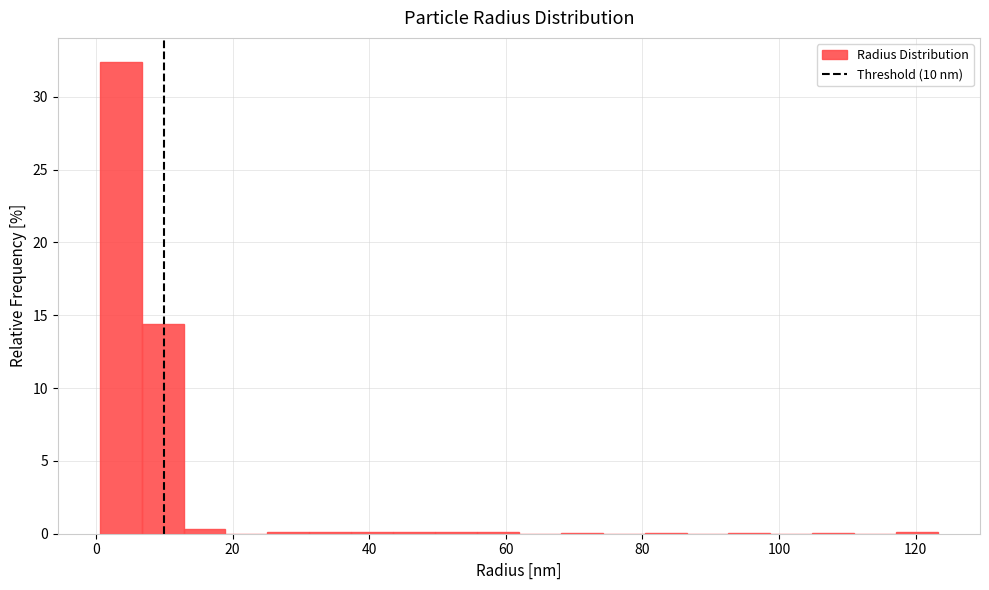

Read against the x-axis, roughly where is the centre of the tallest bar?

4